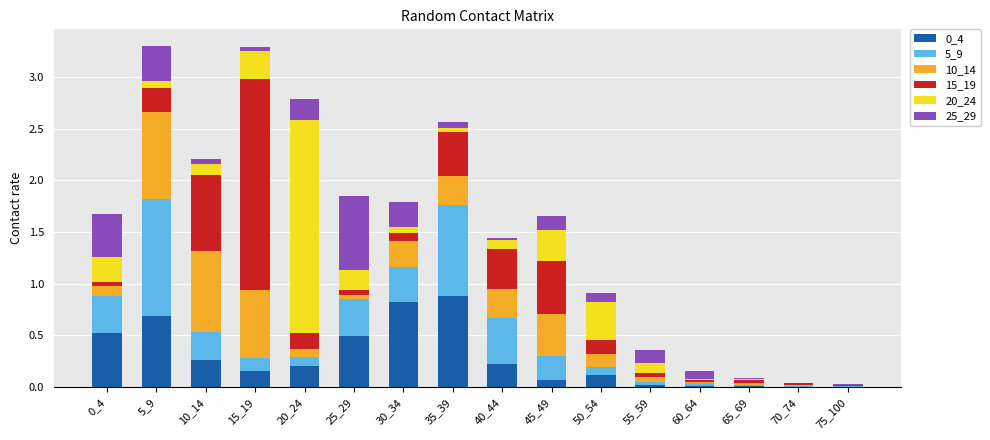

The value of 0_4 at 45_49 is 0.1. True or false?

True